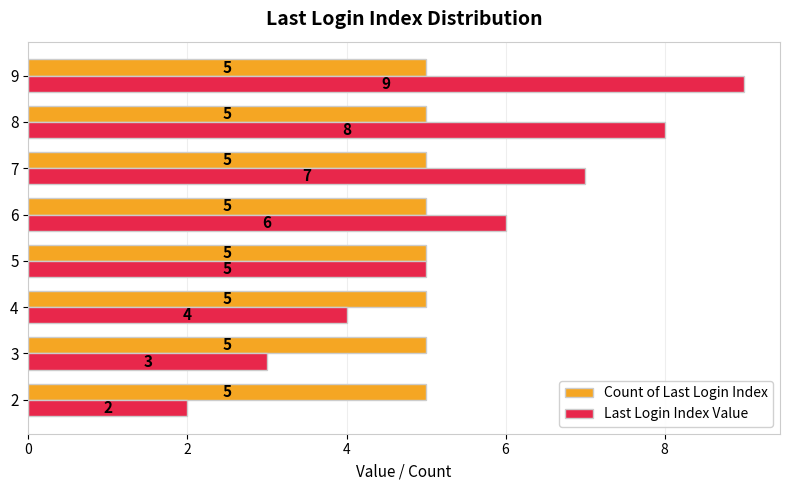

List the series in order of their overall mean, lowest first.

Count of Last Login Index, Last Login Index Value